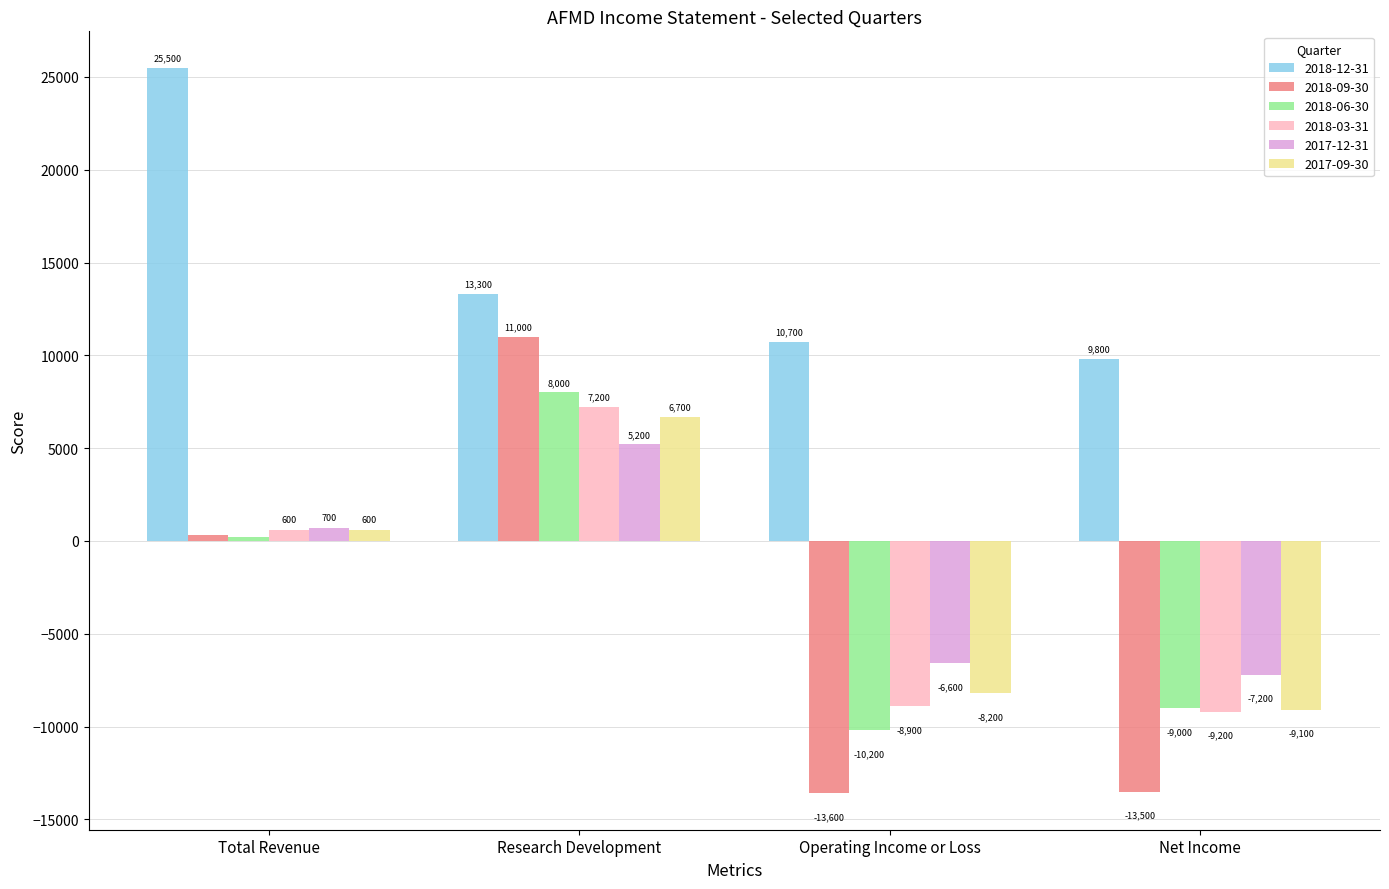

How many values in the 2018-03-31 series are below 600?

2